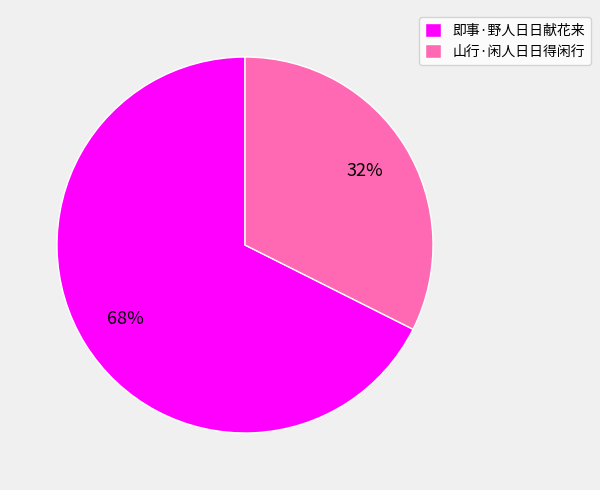

Which category accounts for the majority?

即事·野人日日献花来